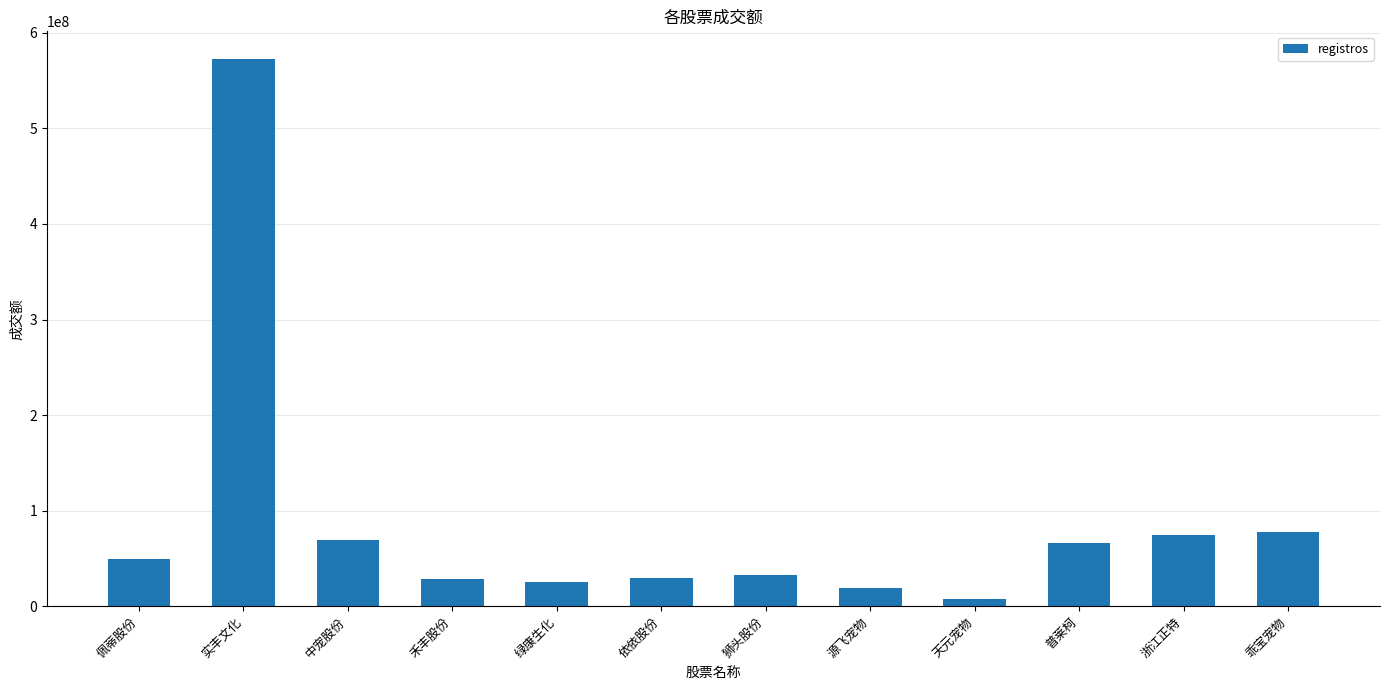

Between 禾丰股份 and 普莱柯, which is larger?

普莱柯